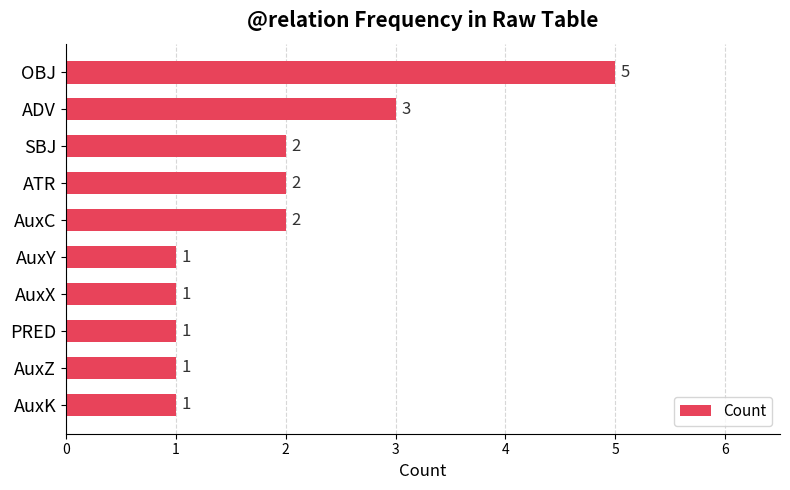

Reading top to bottom, list all the values displayed in this chart.

OBJ=5	ADV=3	SBJ=2	ATR=2	AuxC=2	AuxY=1	AuxX=1	PRED=1	AuxZ=1	AuxK=1